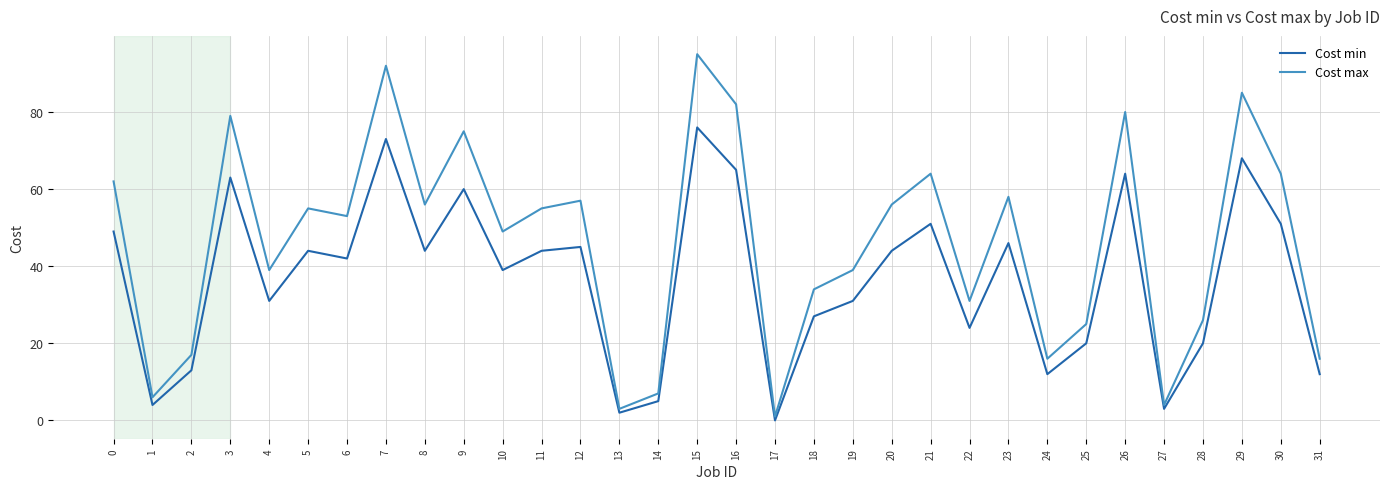

Rank the series by their maximum value, from highest to lowest.

Cost max, Cost min